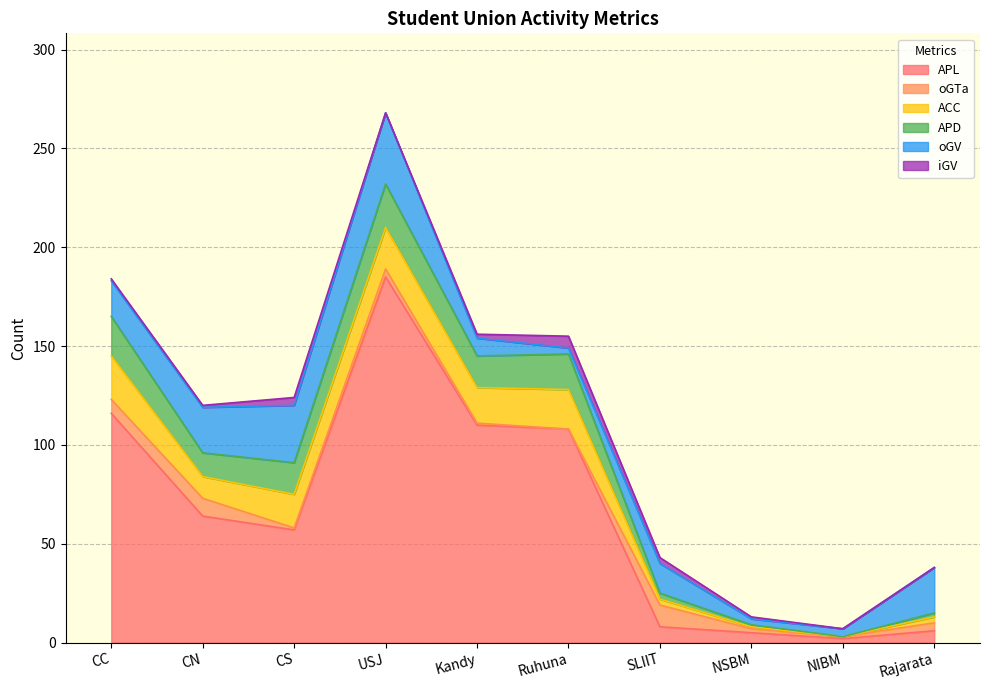

What position from the right is NIBM?

2